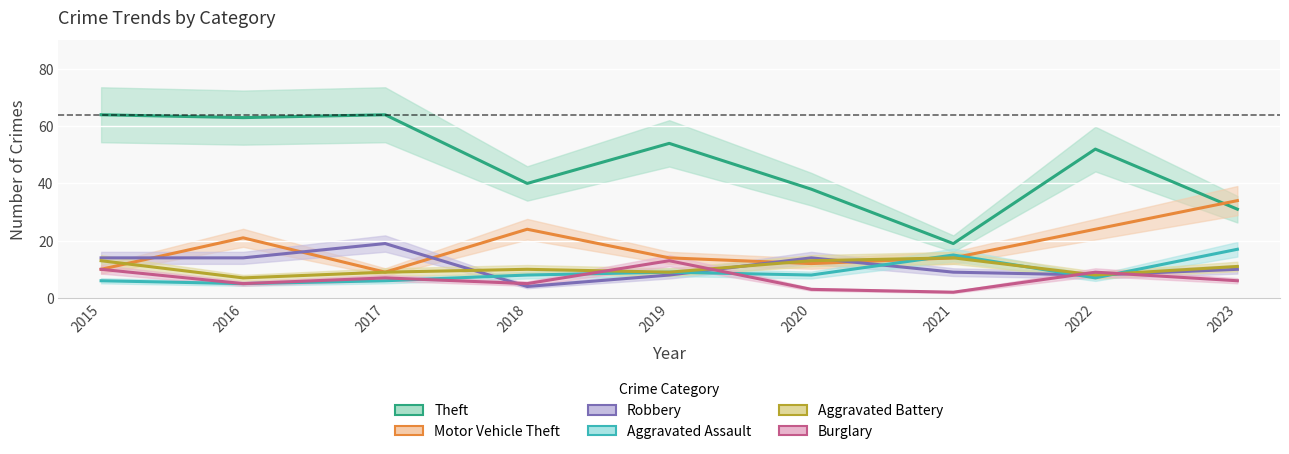

Reading left to right, list all the values displayed in this chart.

Theft: 64	63	64	40	54	38	19	52	31
Motor Vehicle Theft: 10	21	9	24	14	12	14	24	34
Robbery: 14	14	19	4	8	14	9	8	10
Aggravated Assault: 6	5	6	8	9	8	15	7	17
Aggravated Battery: 13	7	9	10	9	13	14	8	11
Burglary: 10	5	7	5	13	3	2	9	6